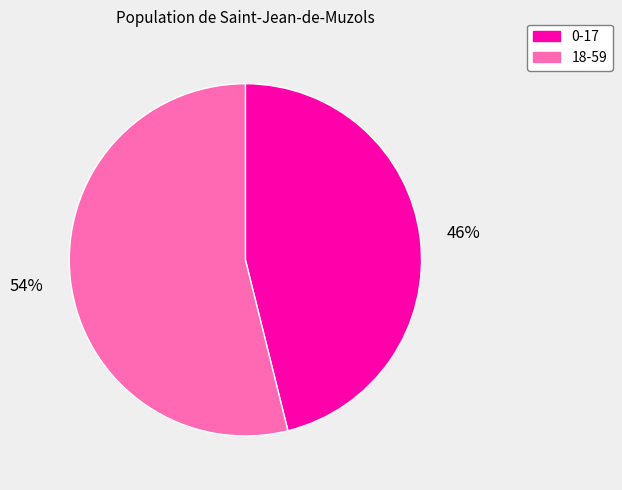

Is there a majority slice in this chart?

Yes